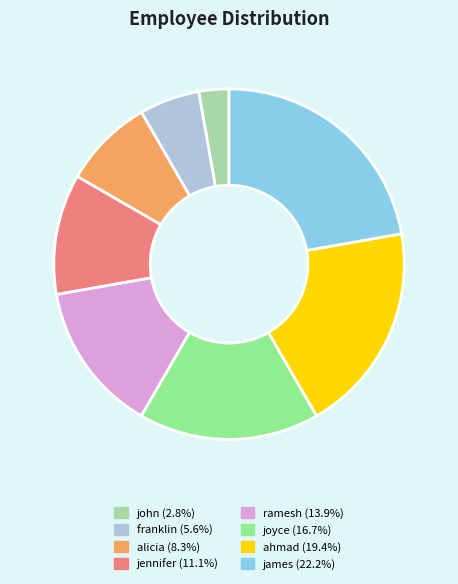

True or false: joyce accounts for 17% of the total.

True